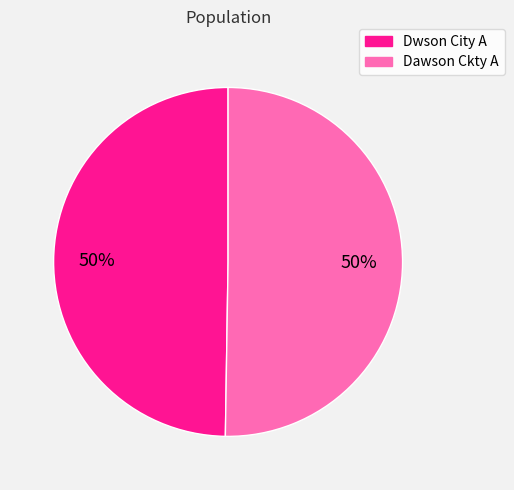

To the nearest percent, what percentage of the pie is Dawson Ckty A?

50%